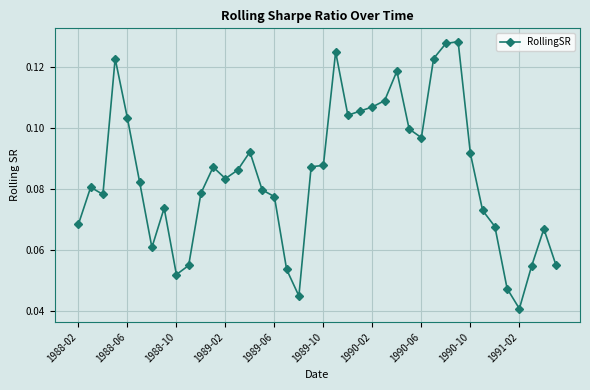

True or false: the data has more than 1 interior local peaks.

True